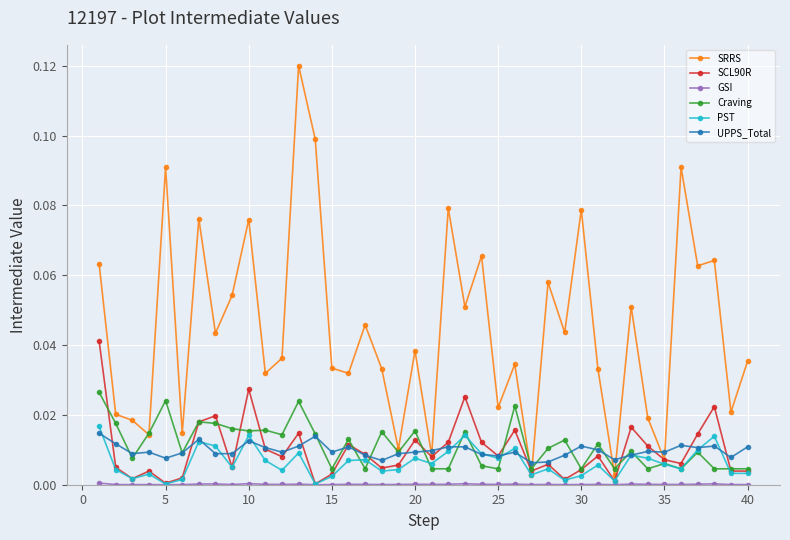

Which series has the largest total across all categories?

SRRS